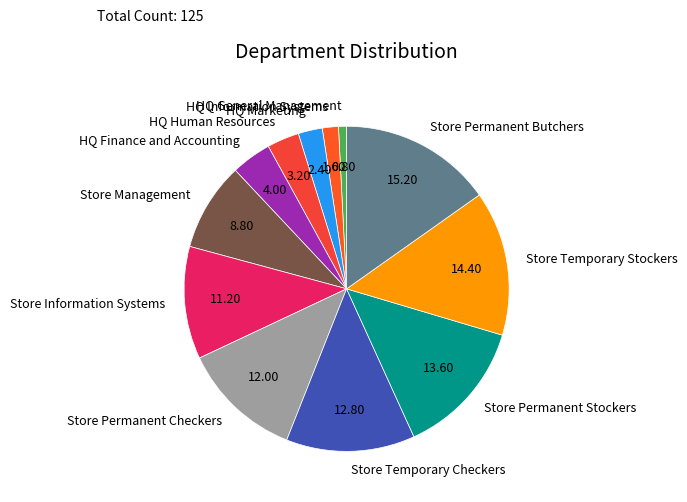

Rank the categories by value from highest to lowest.

Store Permanent Butchers, Store Temporary Stockers, Store Permanent Stockers, Store Temporary Checkers, Store Permanent Checkers, Store Information Systems, Store Management, HQ Finance and Accounting, HQ Human Resources, HQ Marketing, HQ Information Systems, HQ General Management